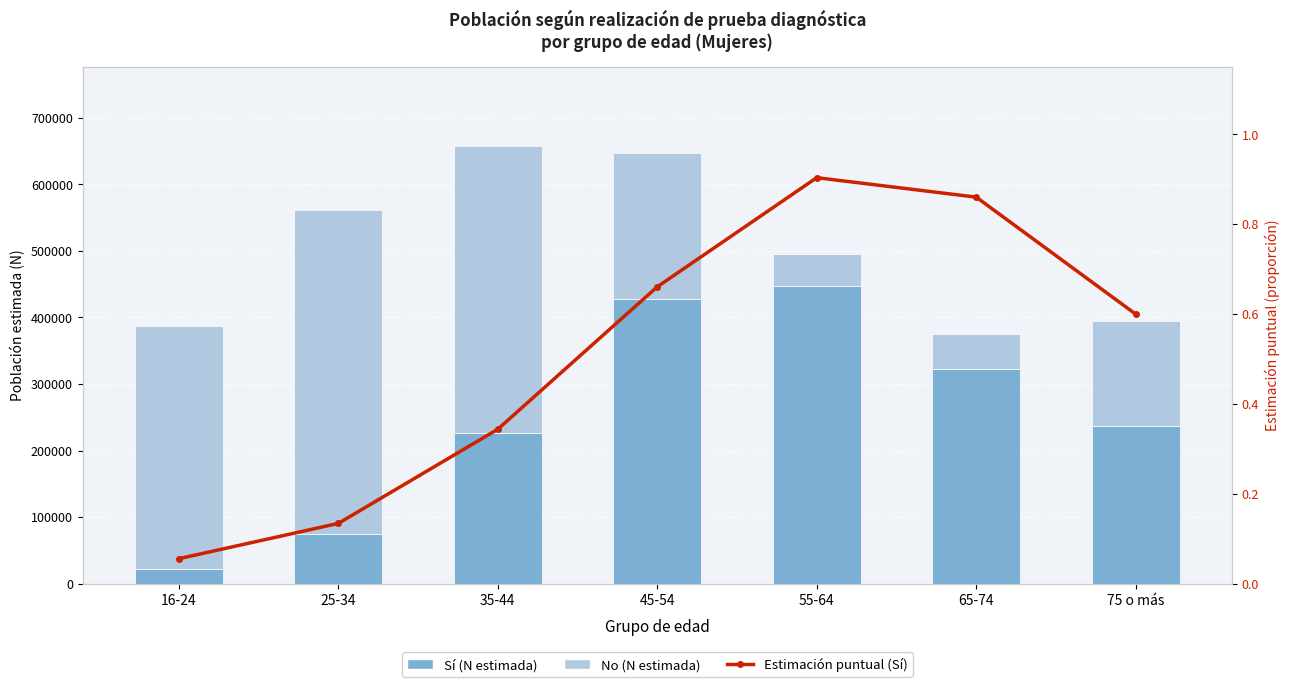

How many data points does each series have?

7